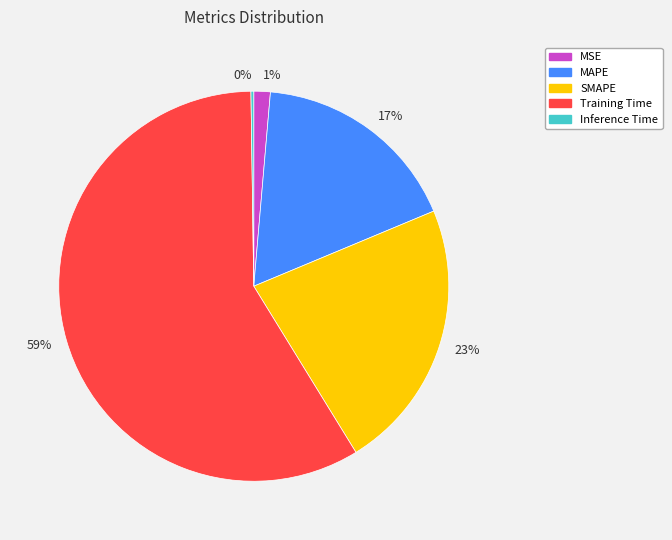

Which category accounts for the majority?

59%